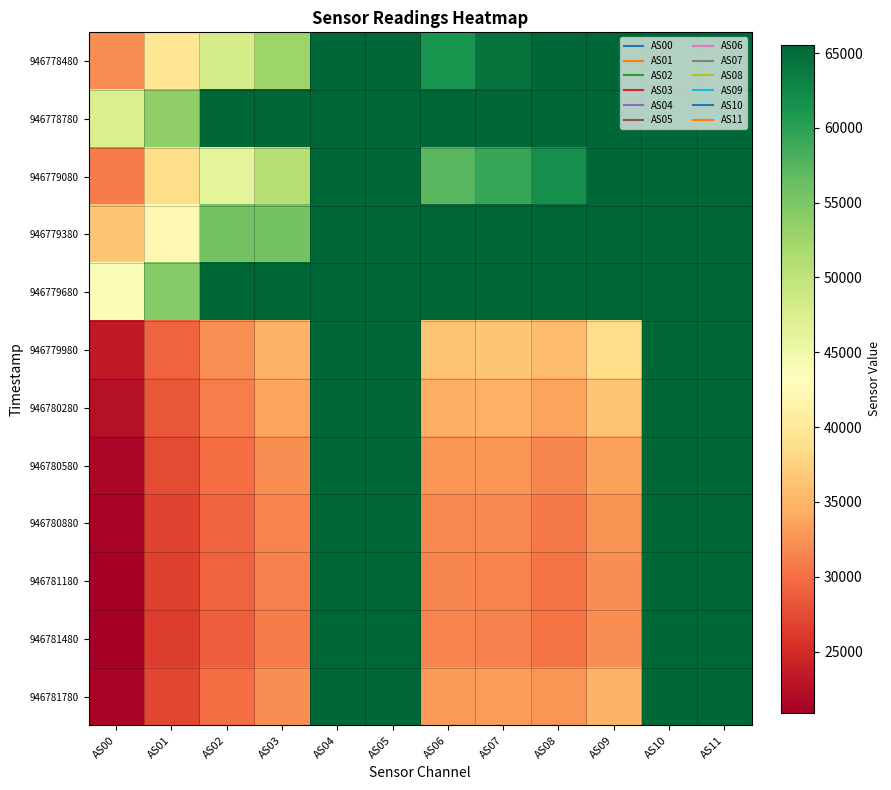

At AS03, list the series in order from smallest to largest.

946781480, 946781180, 946780880, 946780580, 946781780, 946780280, 946779980, 946779080, 946778480, 946779380, 946778780, 946779680